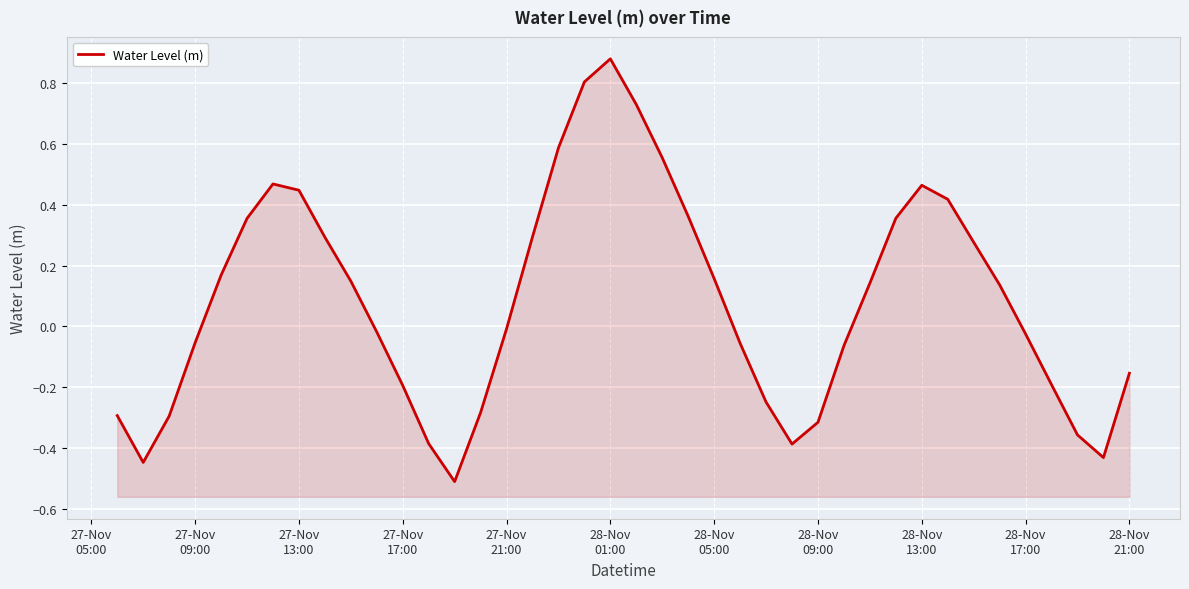

What is the maximum value shown in the chart?

0.9